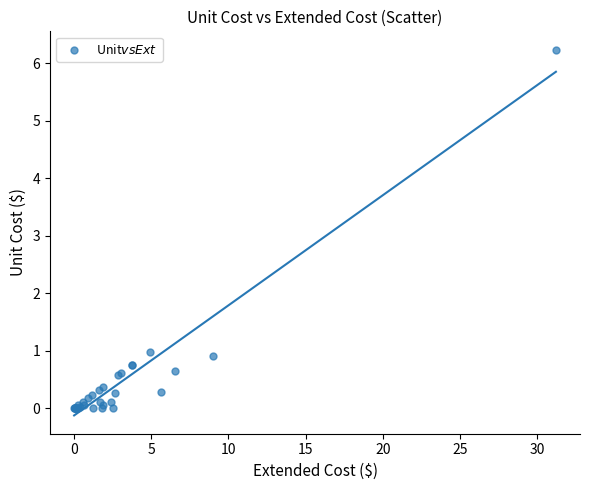

What Y value in the scatter plot is closest to 3?

1.0